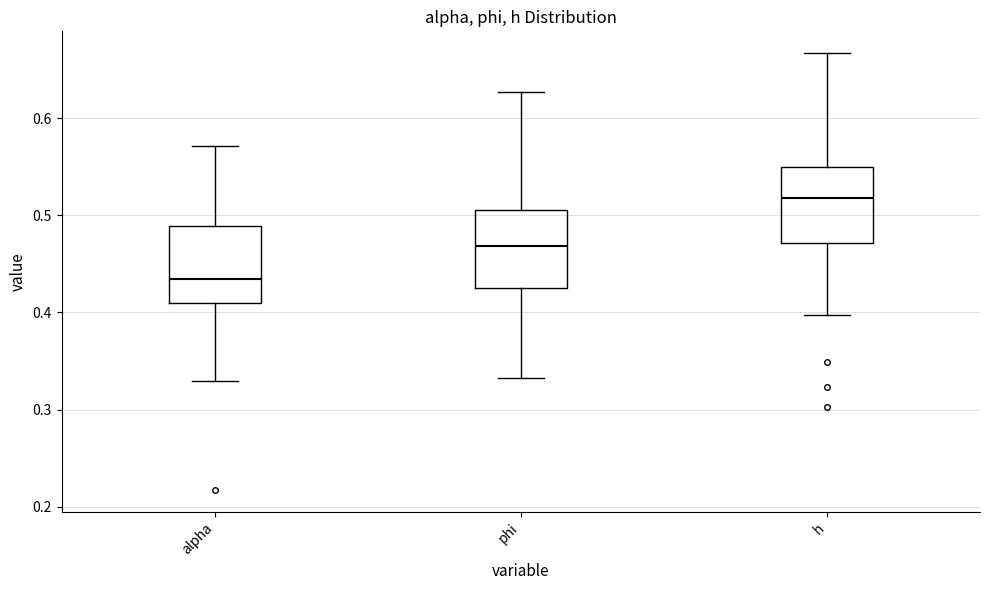

Which box's median line is the highest?

h